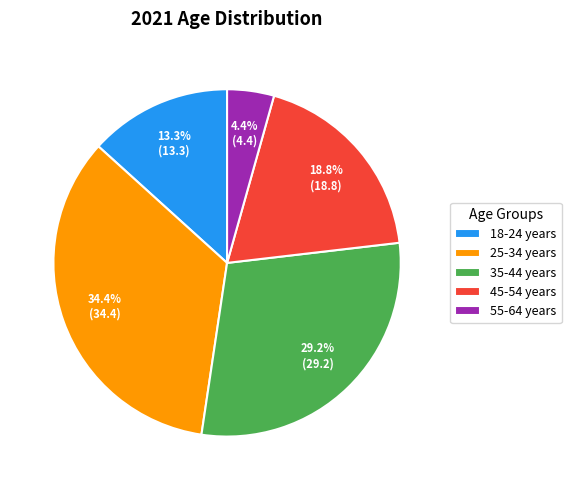

Does any single category account for the majority?

No